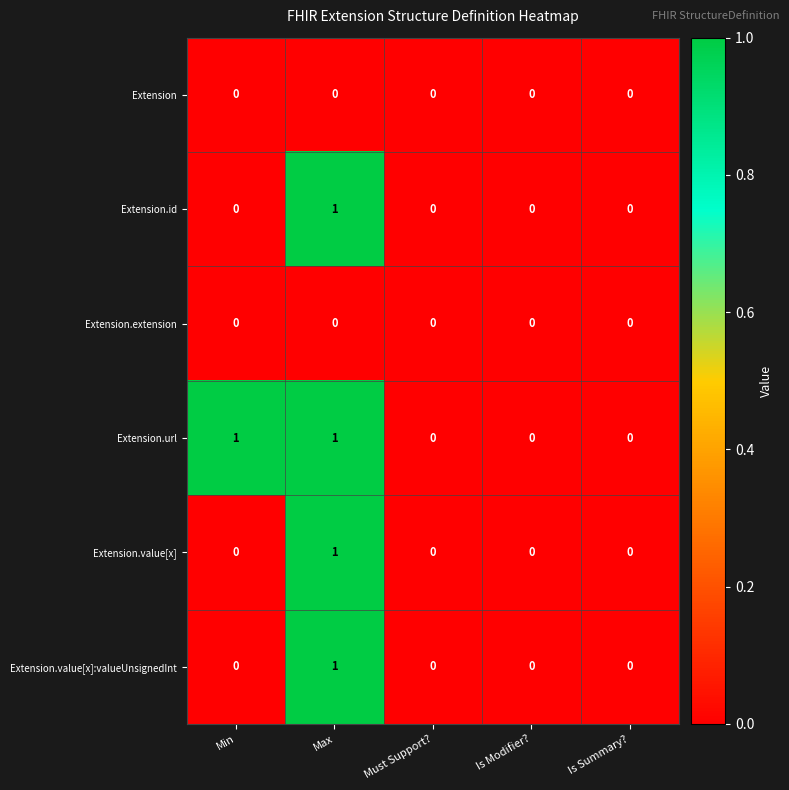

Reading left to right, what are all the values shown in this chart?

Extension: 0	0	0	0	0
Extension.id: 0	1	0	0	0
Extension.extension: 0	0	0	0	0
Extension.url: 1	1	0	0	0
Extension.value[x]: 0	1	0	0	0
Extension.value[x]:valueUnsignedInt: 0	1	0	0	0